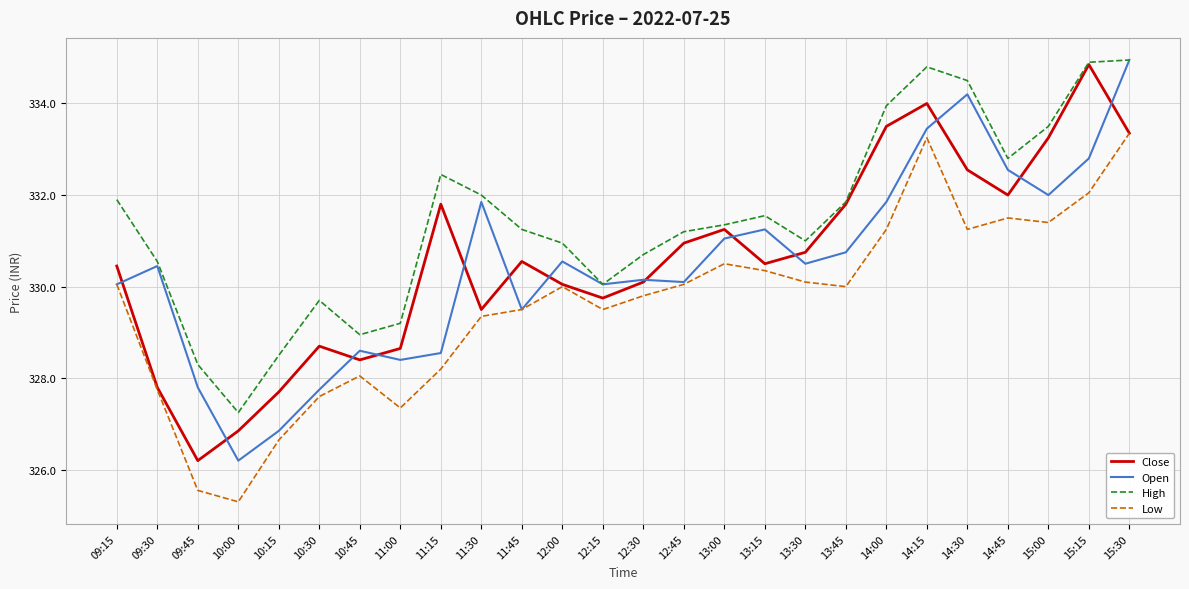

What is the sum of the Low values at 12:15 and 13:30?

659.6